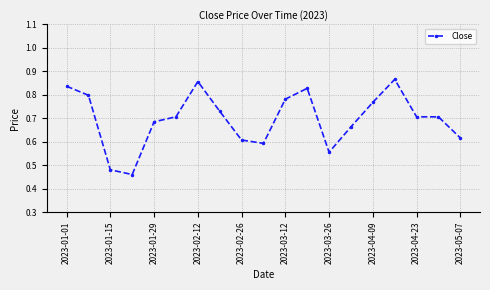

How many values are between 0 and 1?

19